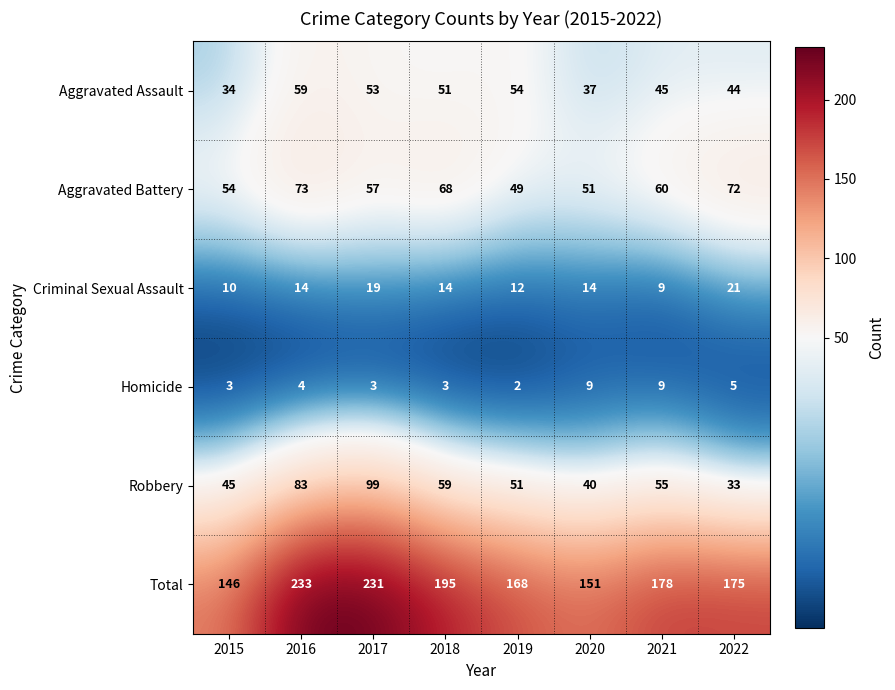

Which series changed the most between 2018 and 2020?

Total